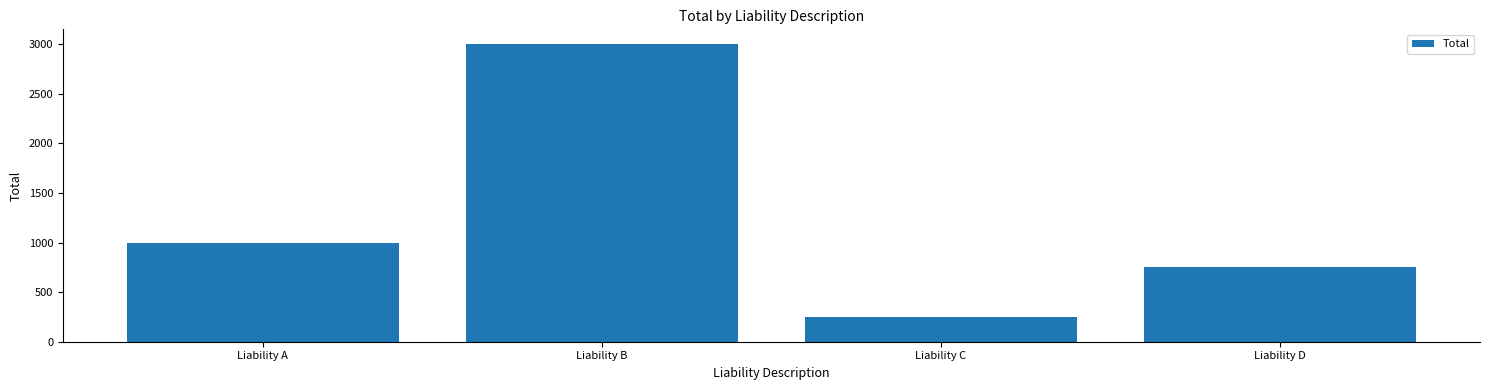

What is the difference between the maximum and minimum values?

2750